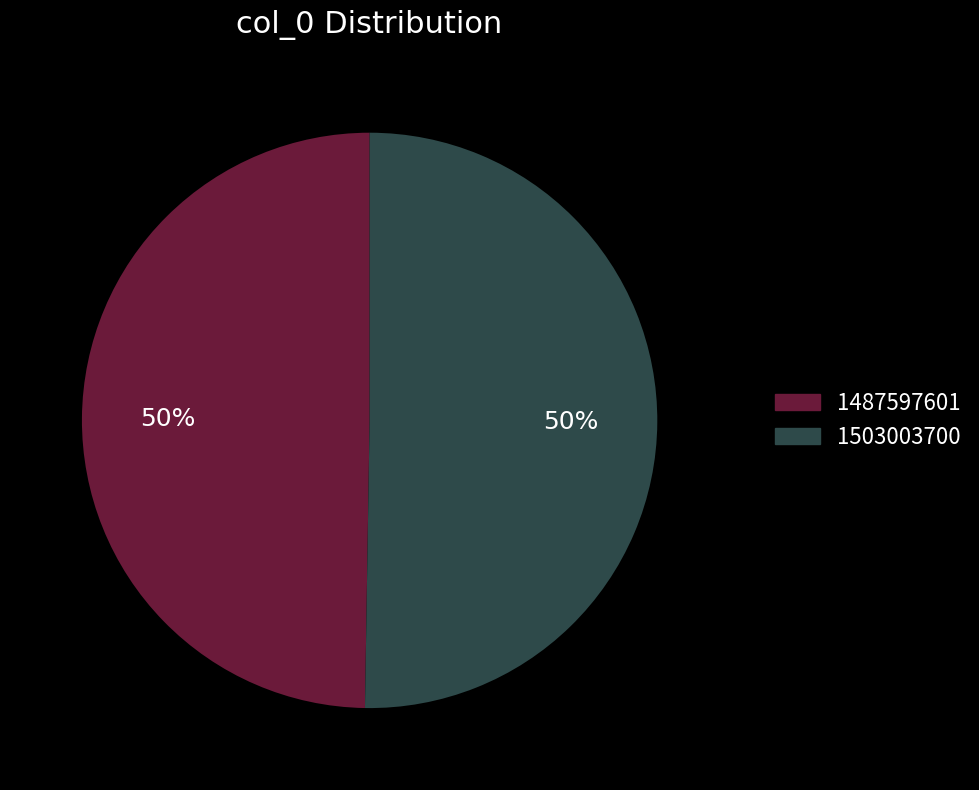

Which has a higher value, 1503003700 or 1487597601?

1503003700